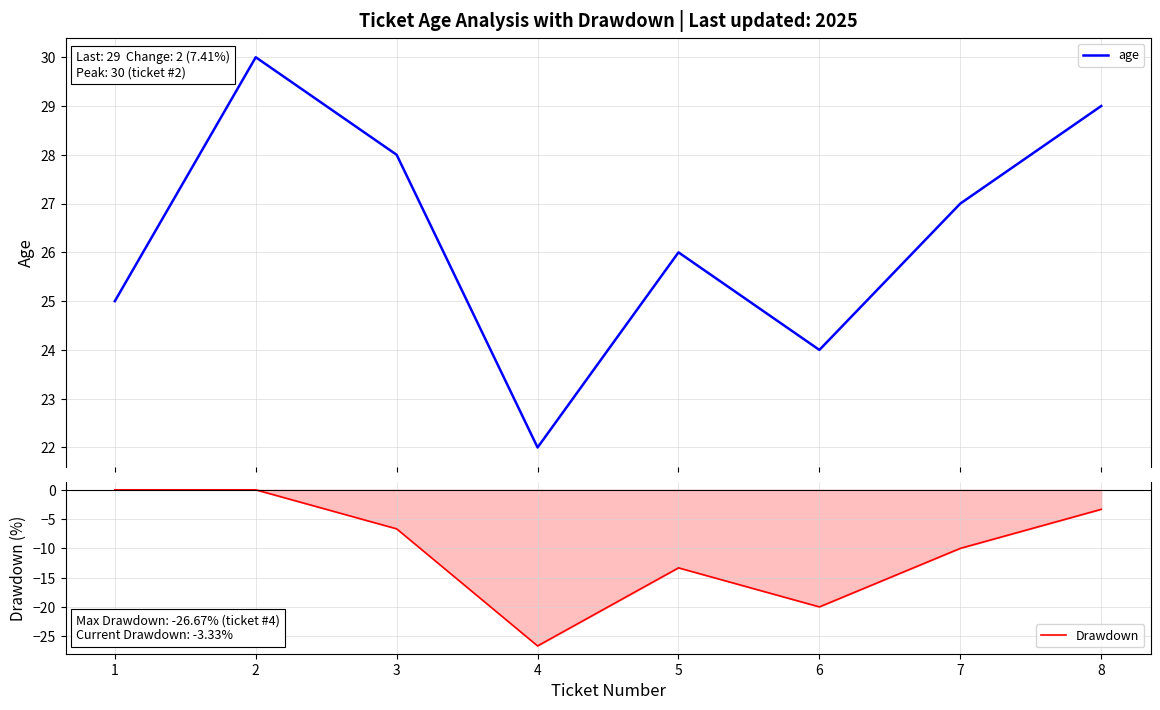

Which has a higher value, 8 or 2?

2